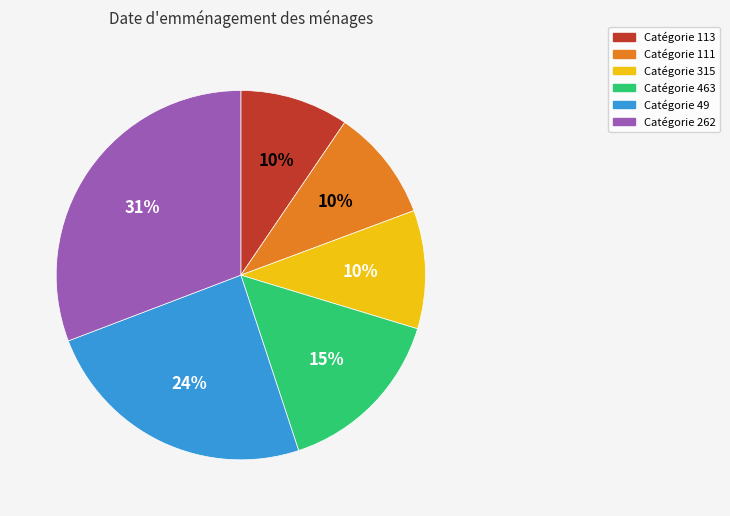

Is there a majority slice in this chart?

No